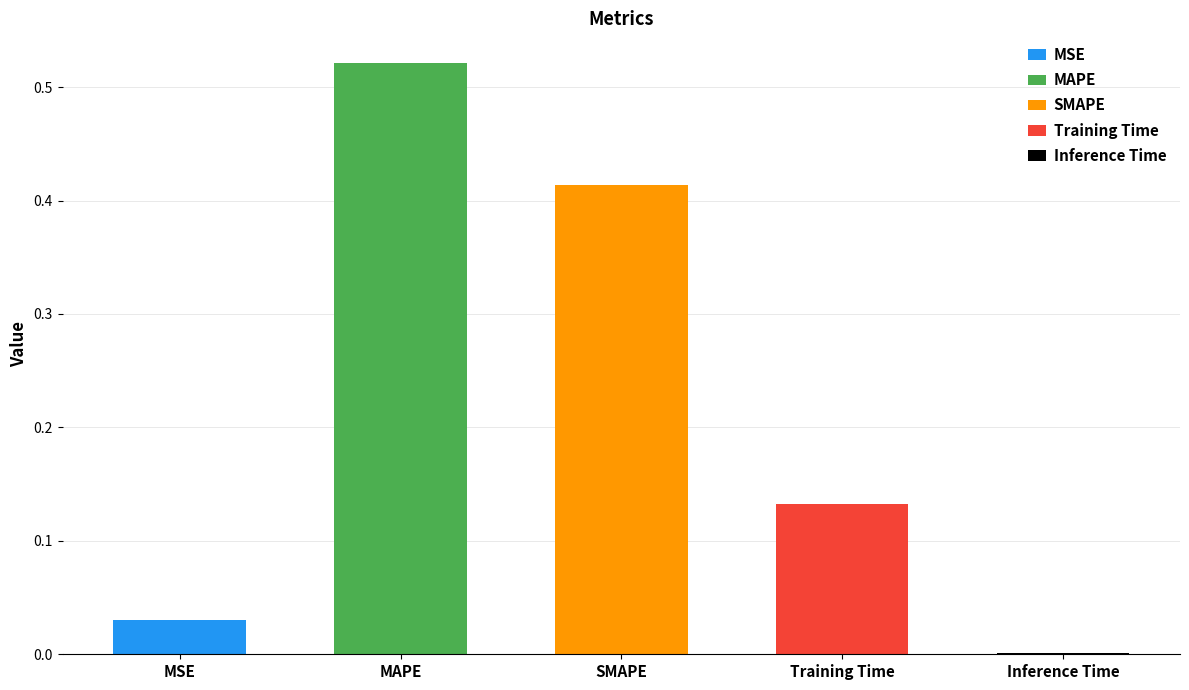

Reading right to left, list all the values displayed in this chart.

0.0	0.1	0.4	0.5	0.0